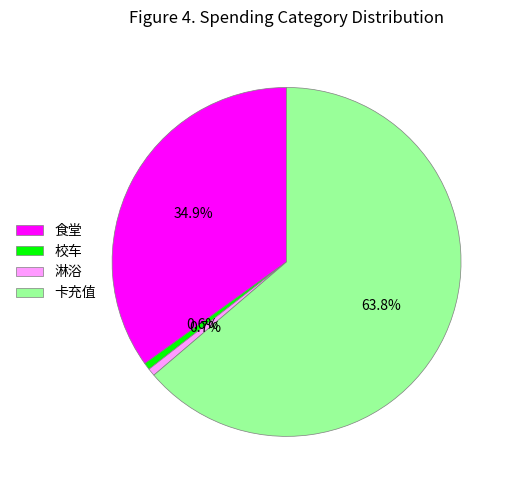

Which category has the biggest portion of the pie?

卡充值